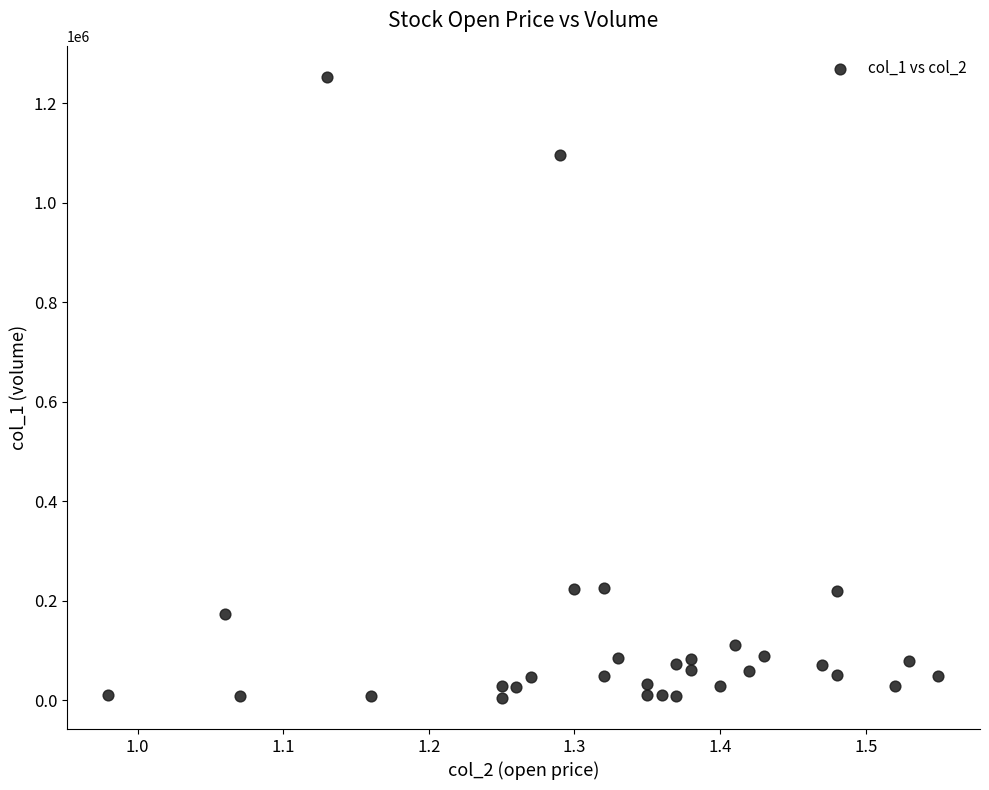

What is the range of Y values (max minus min)?

1247000